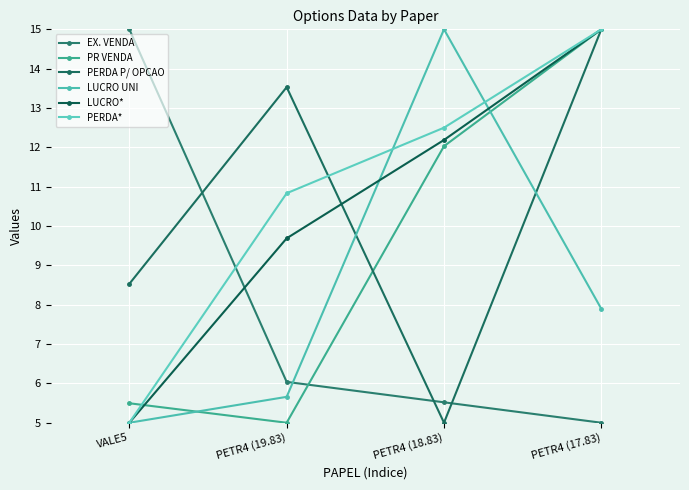

What is the sum of all PR VENDA values?

37.5